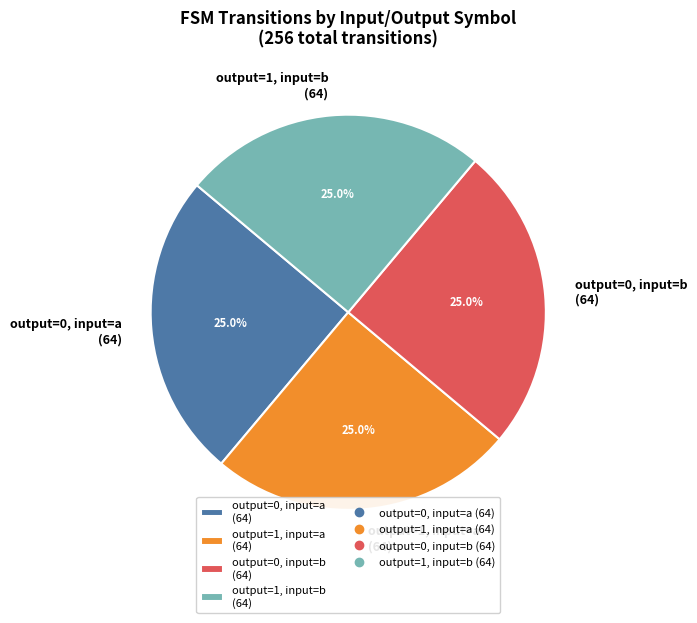

Count the number of slices in the pie.

4